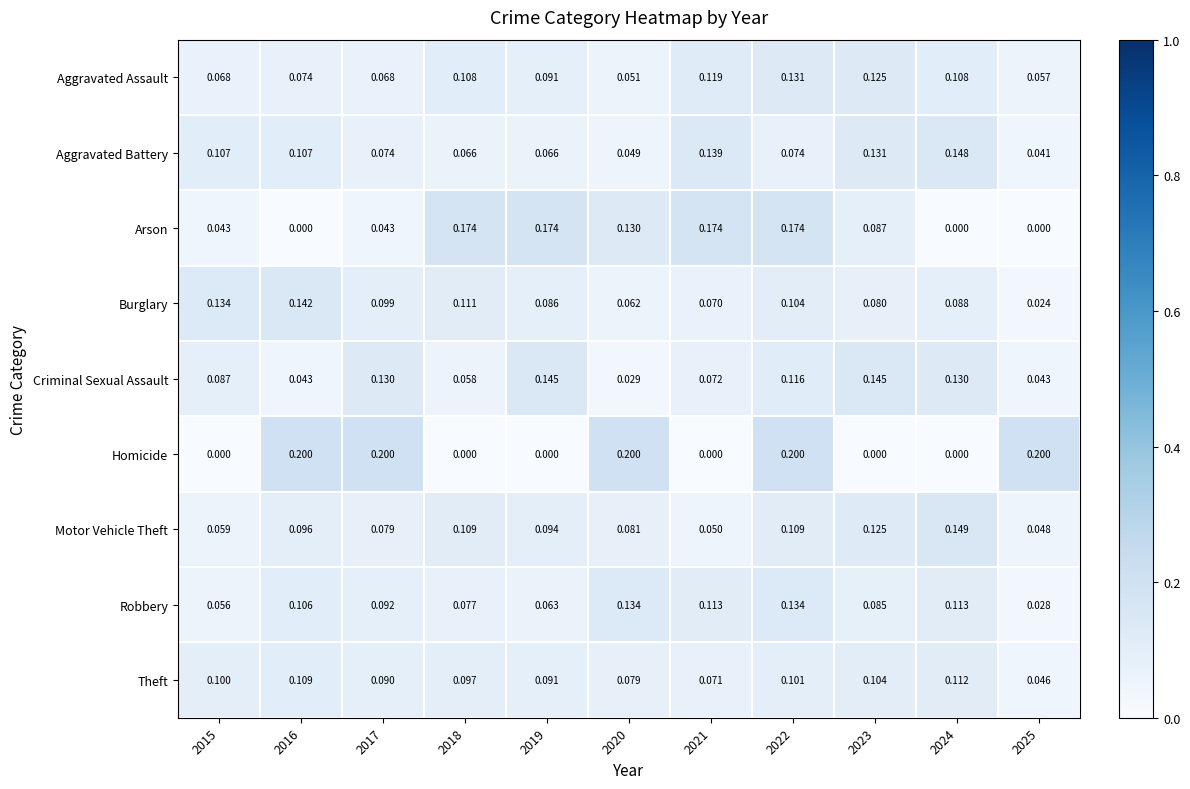

Rank the series by their maximum value, from highest to lowest.

Homicide, Arson, Motor Vehicle Theft, Aggravated Battery, Criminal Sexual Assault, Burglary, Robbery, Aggravated Assault, Theft